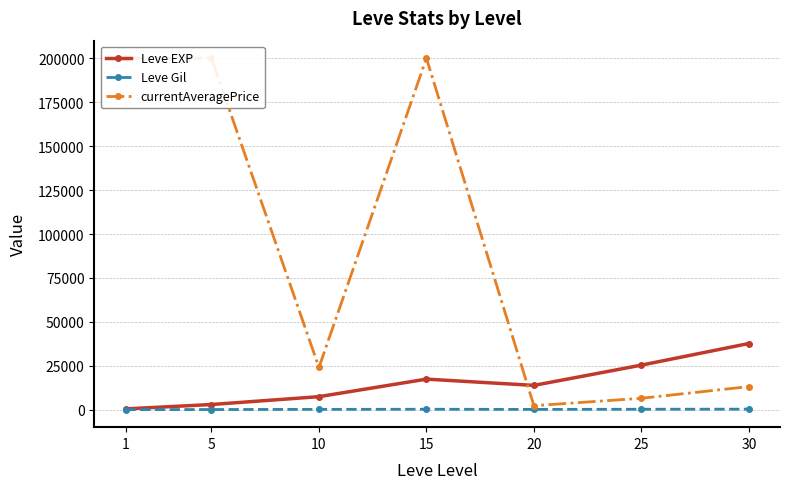

How many values in the currentAveragePrice series are below 24124?

3